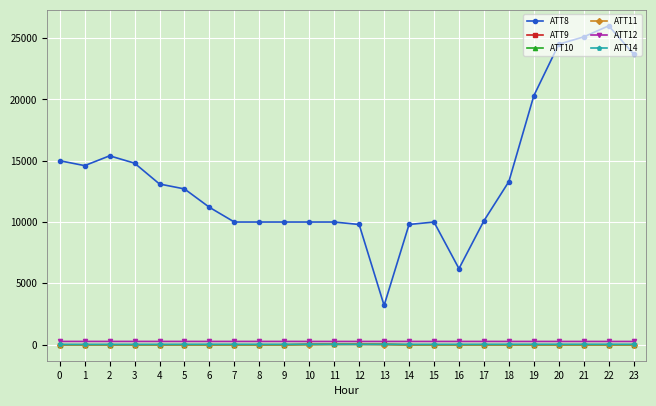

What is the difference between the ATT10 values at 13 and 14?

32.4